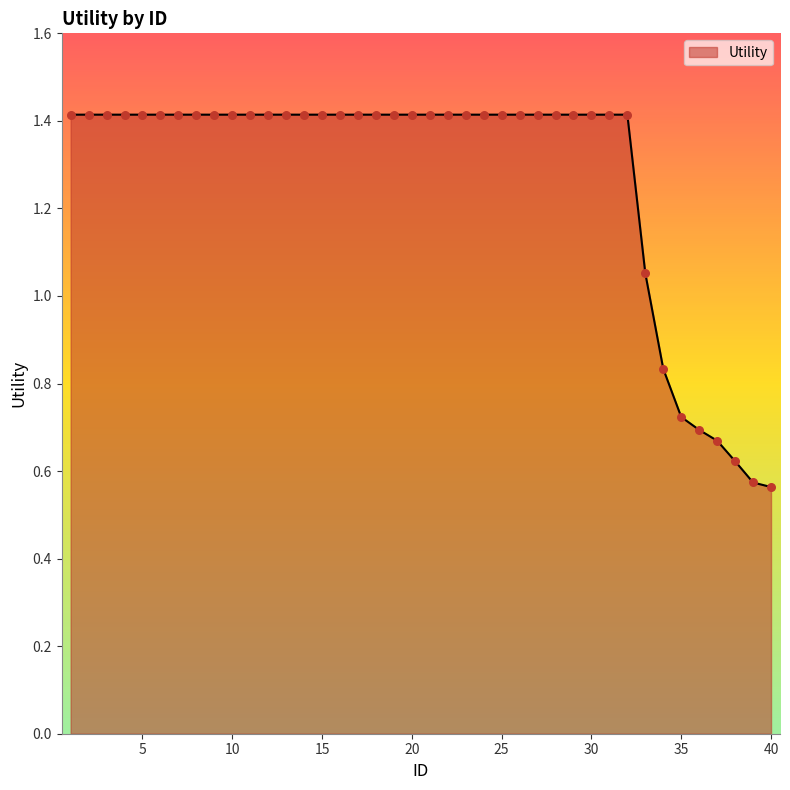

What is the greatest value displayed?

1.4